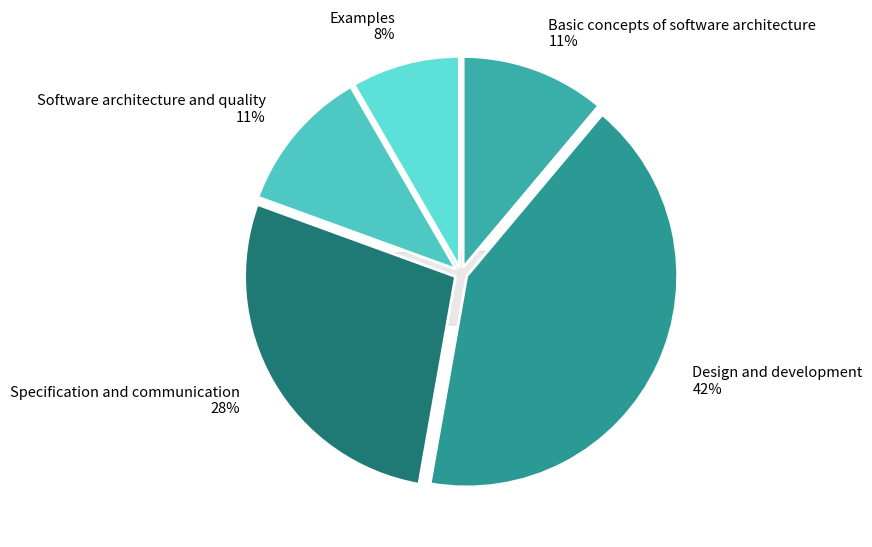

To the nearest percent, what percentage of the pie is Examples?

8%